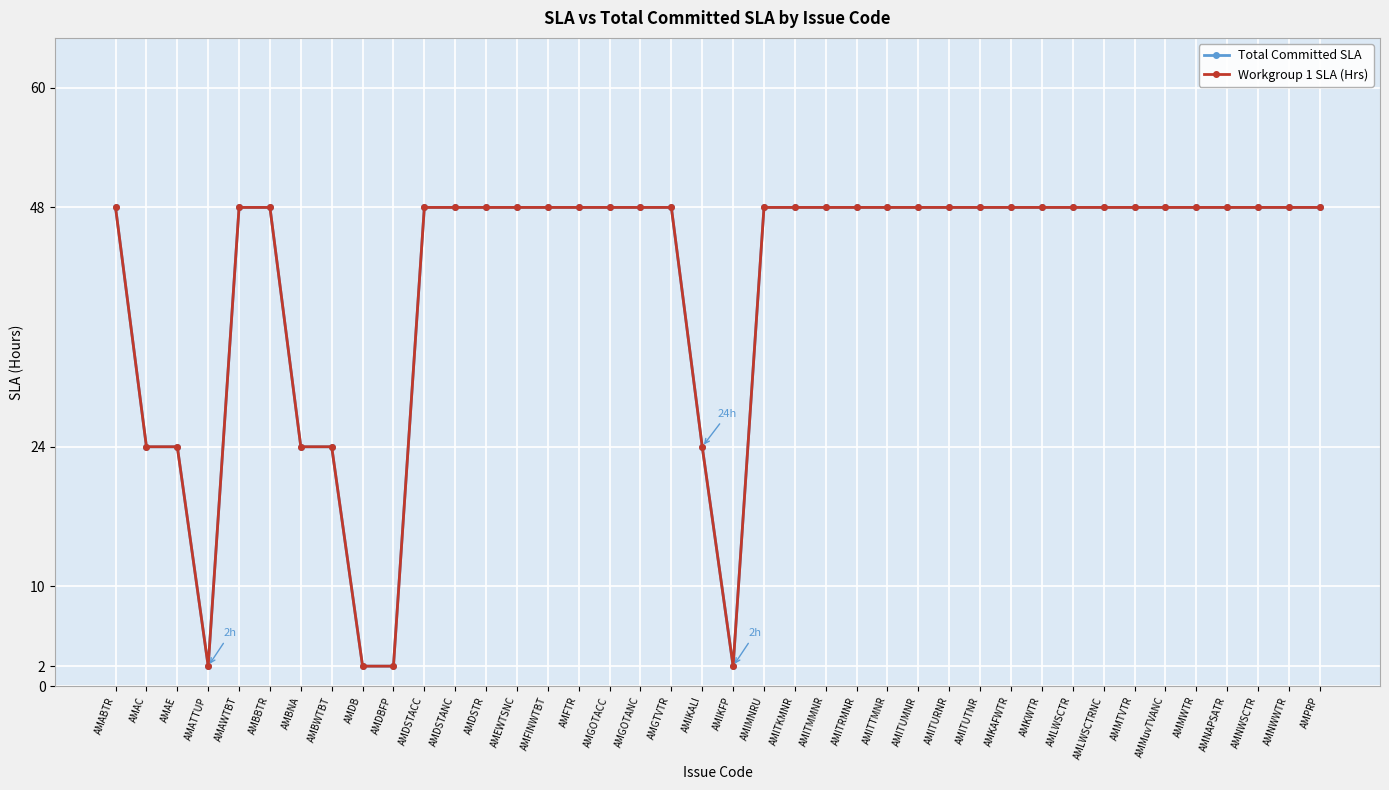

True or false: Total Committed SLA and Workgroup 1 SLA (Hrs) intersect in this chart.

False